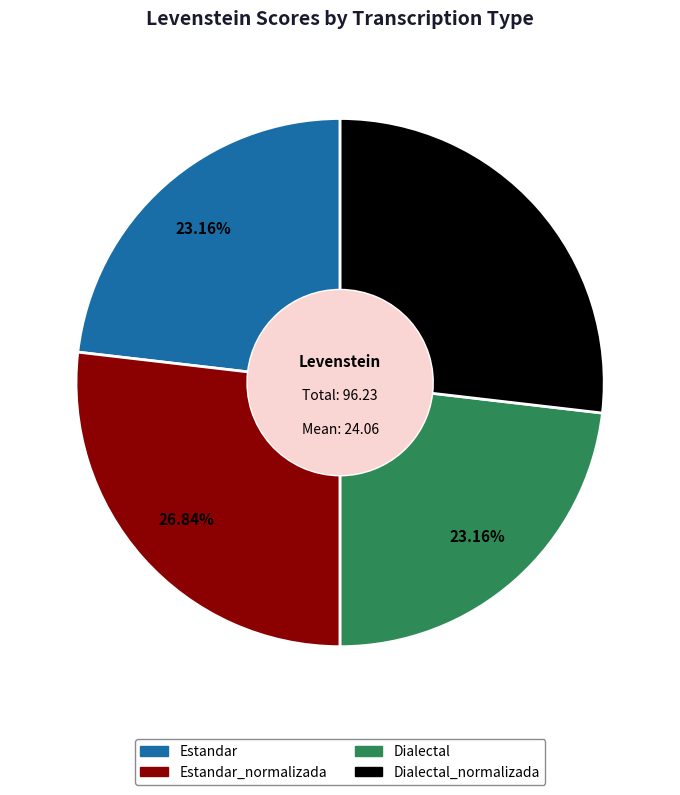

Is there any slice that represents more than half of the pie?

No